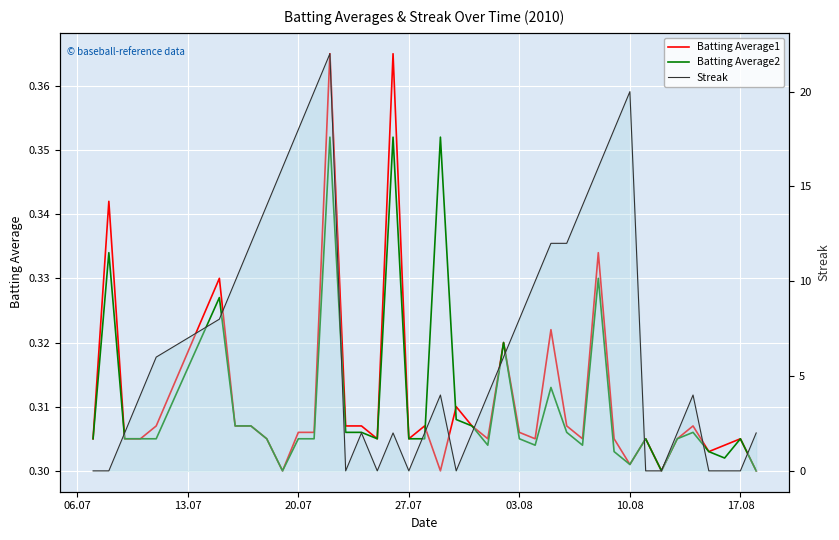

Count the number of data series in this chart.

3